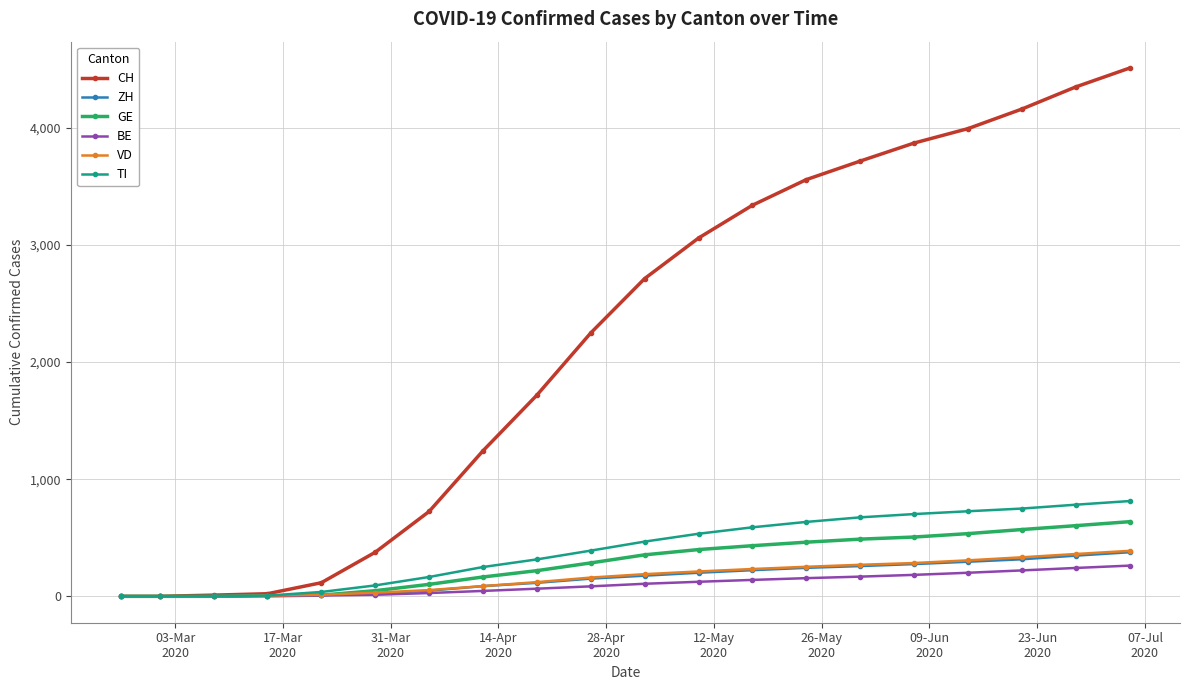

What is the greatest value displayed?

4509